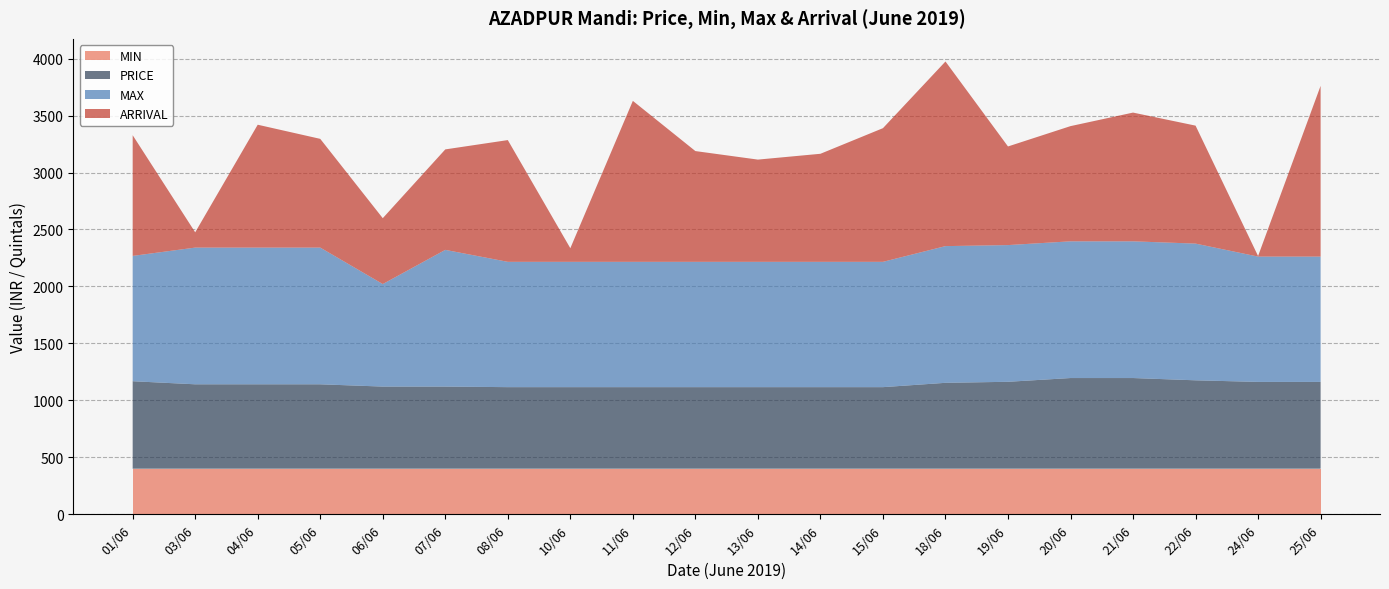

Reading left to right, transcribe all the data shown in this chart.

MIN: 01/06=400.0	03/06=400.0	04/06=400.0	05/06=400.0	06/06=400.0	07/06=400.0	08/06=400.0	10/06=400.0	11/06=400.0	12/06=400.0	13/06=400.0	14/06=400.0	15/06=400.0	18/06=400.0	19/06=400.0	20/06=400.0	21/06=400.0	22/06=400.0	24/06=400.0	25/06=400.0
PRICE: 01/06=768.0	03/06=741.0	04/06=741.0	05/06=741.0	06/06=721.0	07/06=721.0	08/06=716.0	10/06=716.0	11/06=716.0	12/06=716.0	13/06=716.0	14/06=716.0	15/06=716.0	18/06=754.0	19/06=763.0	20/06=796.0	21/06=796.0	22/06=776.0	24/06=762.0	25/06=762.0
MAX: 01/06=1100.0	03/06=1200.0	04/06=1200.0	05/06=1200.0	06/06=900.0	07/06=1200.0	08/06=1100.0	10/06=1100.0	11/06=1100.0	12/06=1100.0	13/06=1100.0	14/06=1100.0	15/06=1100.0	18/06=1200.0	19/06=1200.0	20/06=1200.0	21/06=1200.0	22/06=1200.0	24/06=1100.0	25/06=1100.0
ARRIVAL: 01/06=1059.5	03/06=134.2	04/06=1078.6	05/06=954.5	06/06=578.2	07/06=882.0	08/06=1068.7	10/06=119.6	11/06=1413.0	12/06=972.3	13/06=897.4	14/06=948.5	15/06=1173.3	18/06=1620.7	19/06=865.8	20/06=1011.3	21/06=1130.1	22/06=1035.6	24/06=5.0	25/06=1498.9